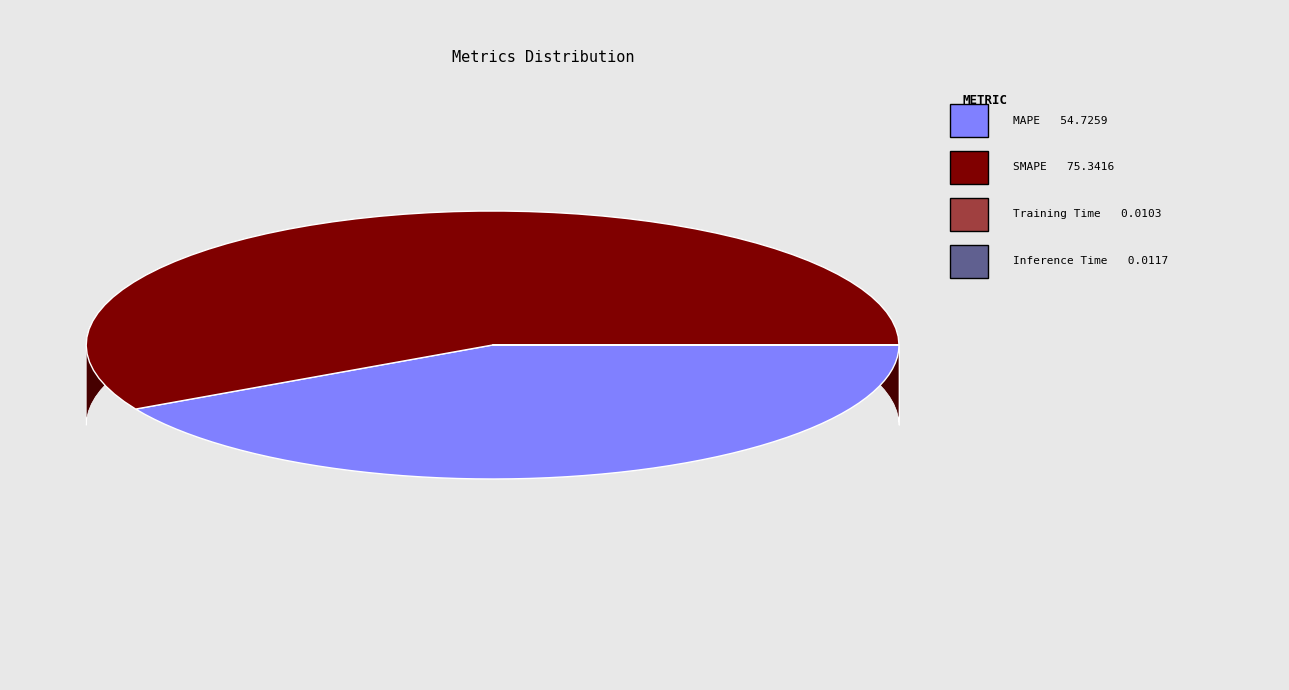

Is it true that Inference Time is 0% of the pie?

True